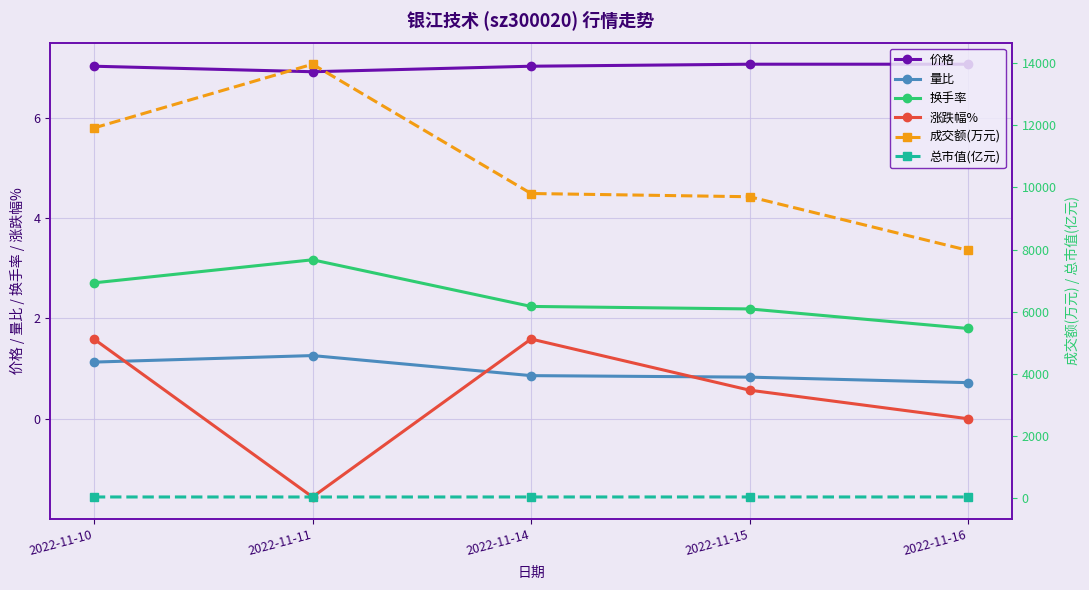

Is the value of 成交额(万元) at 2022-11-16 greater than the value of 量比 at 2022-11-11?

Yes